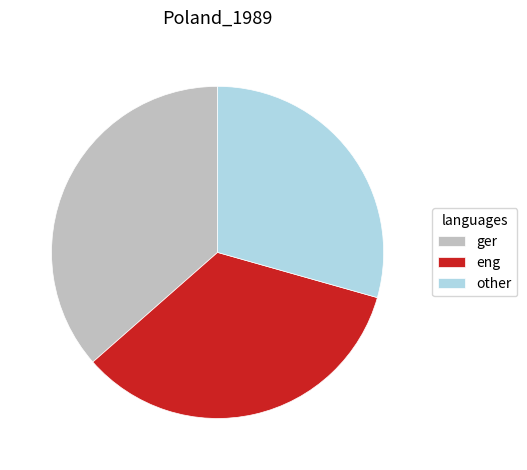

Rank the categories by value from lowest to highest.

other, eng, ger